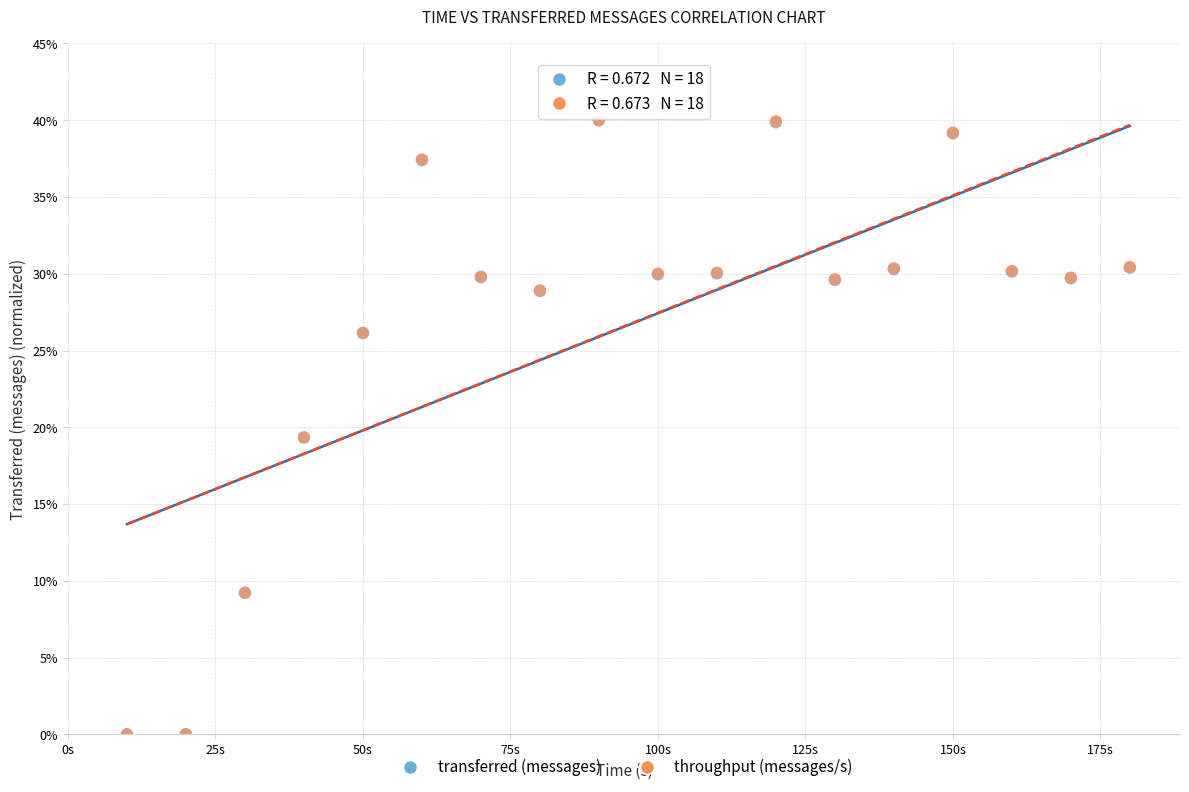

What are all the series names shown in the legend?

transferred (messages), throughput (messages/s)